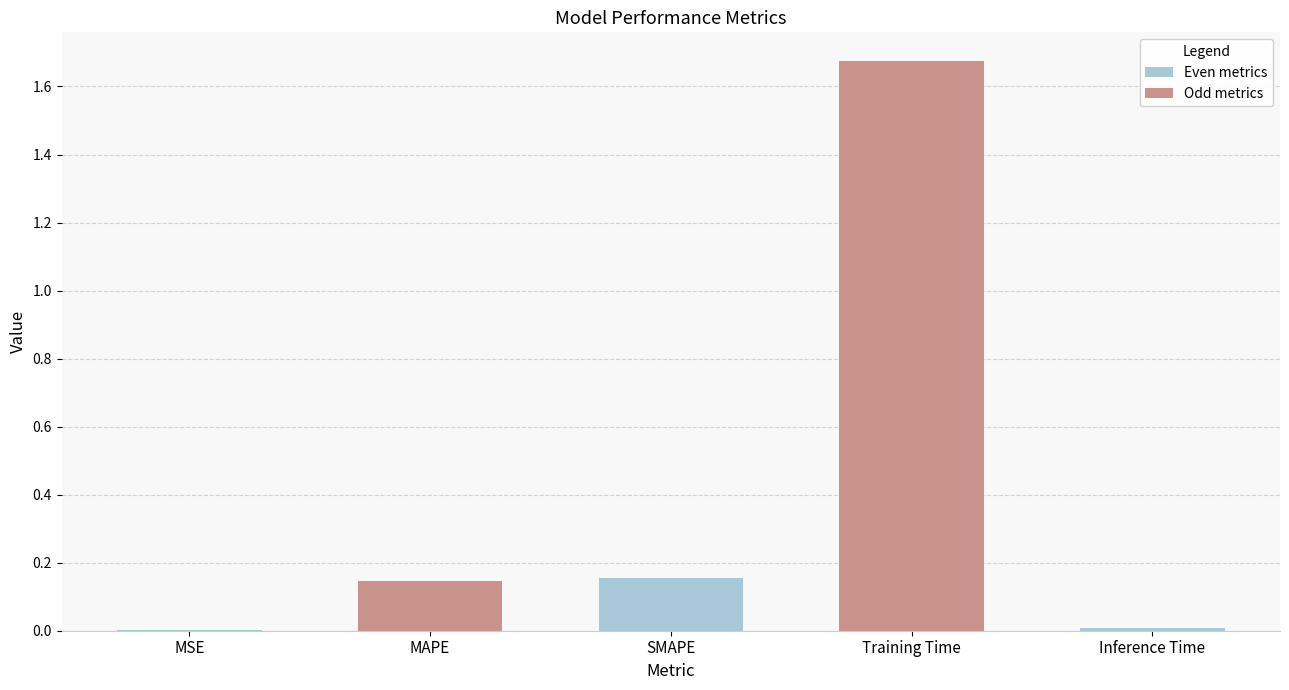

What is the change in value from SMAPE to Training Time?

+1.5